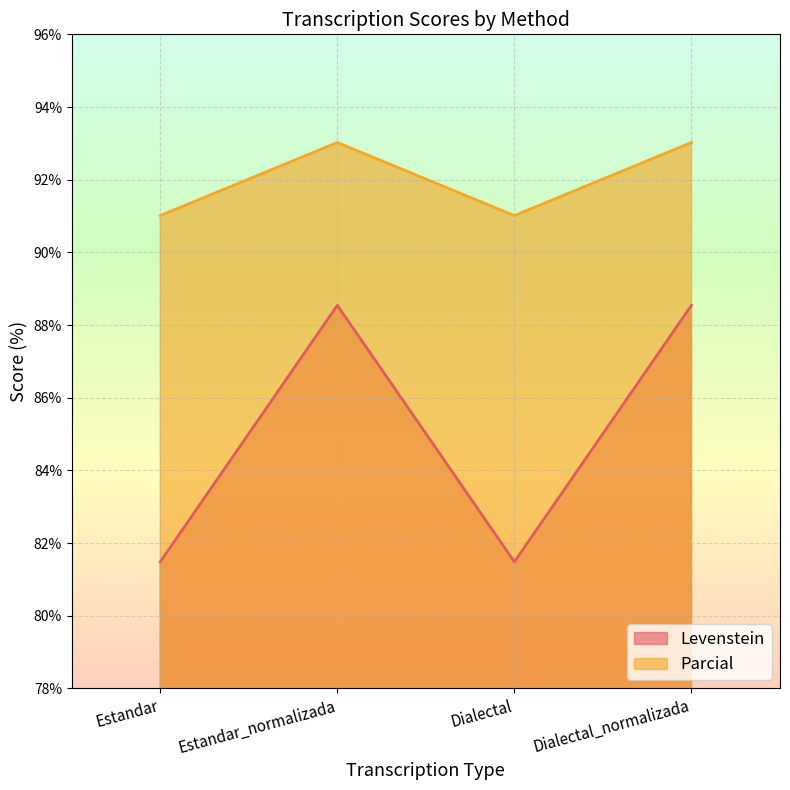

How many values in the Parcial series exceed 93?

2